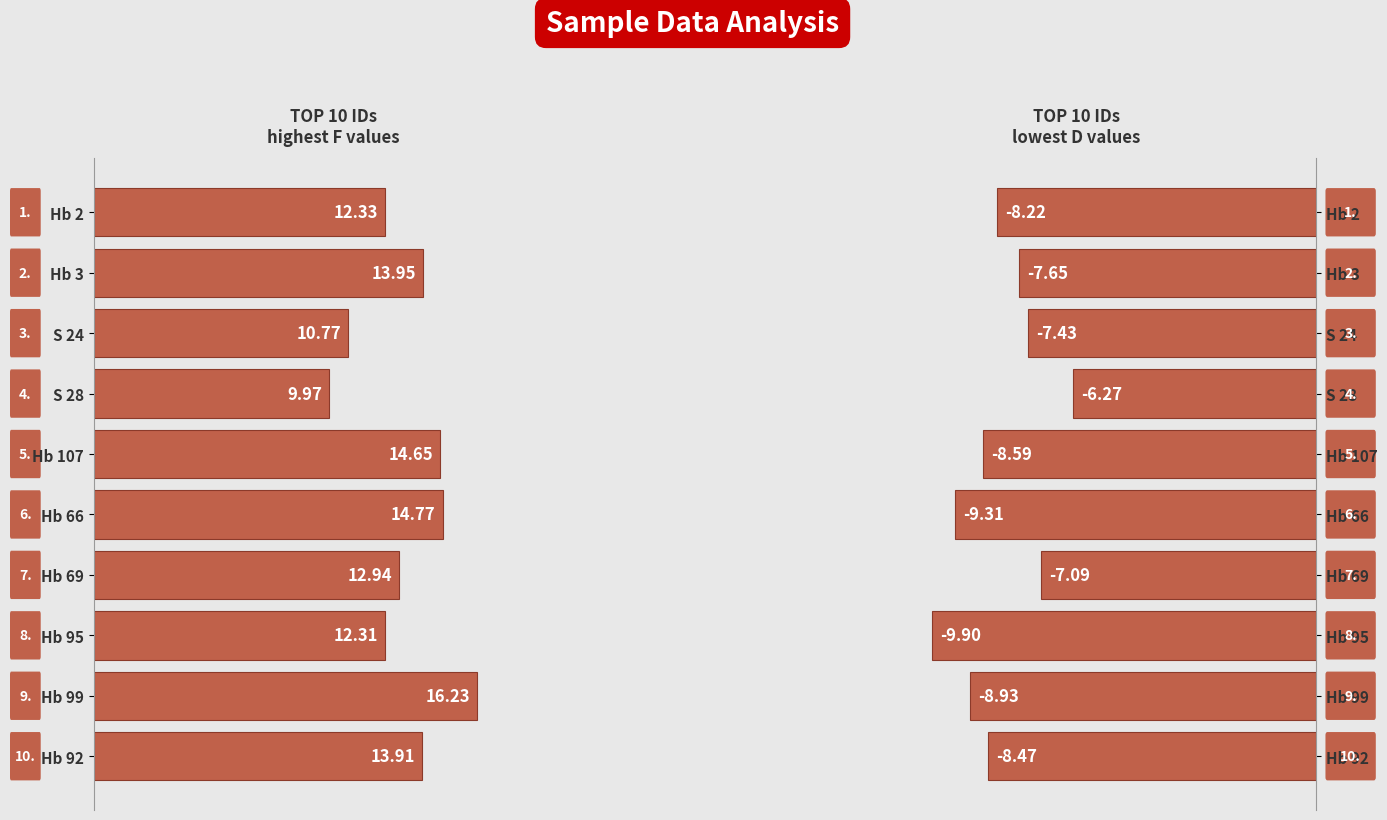

The value of D at Hb 92 is -13.3. True or false?

False